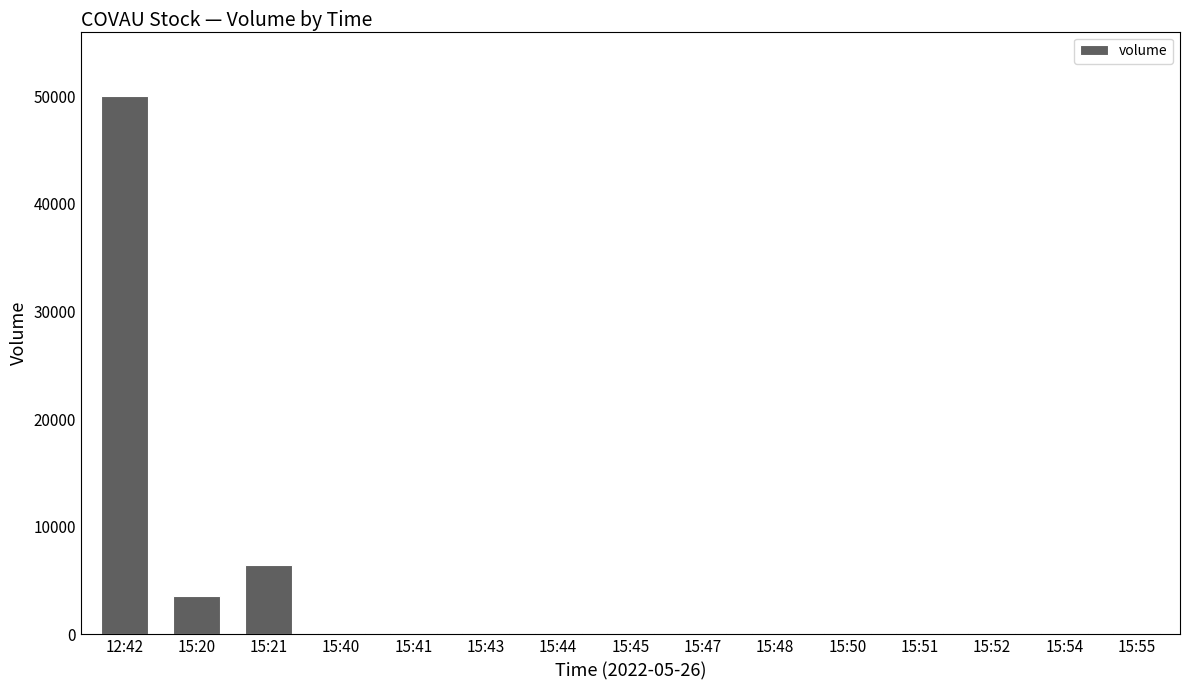

What is the sum of the values at 15:41 and 15:52?

200